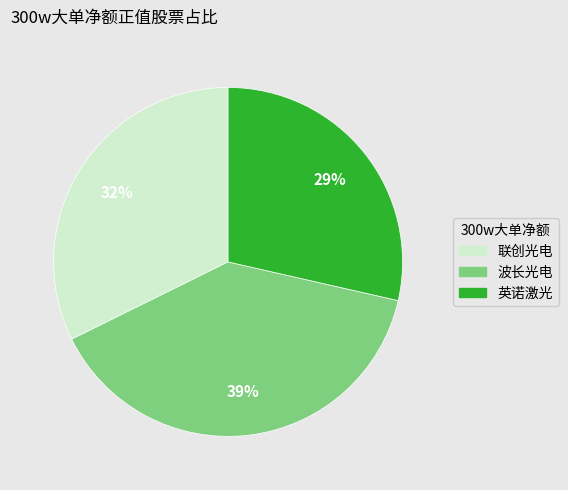

How many segments does this pie chart have?

3